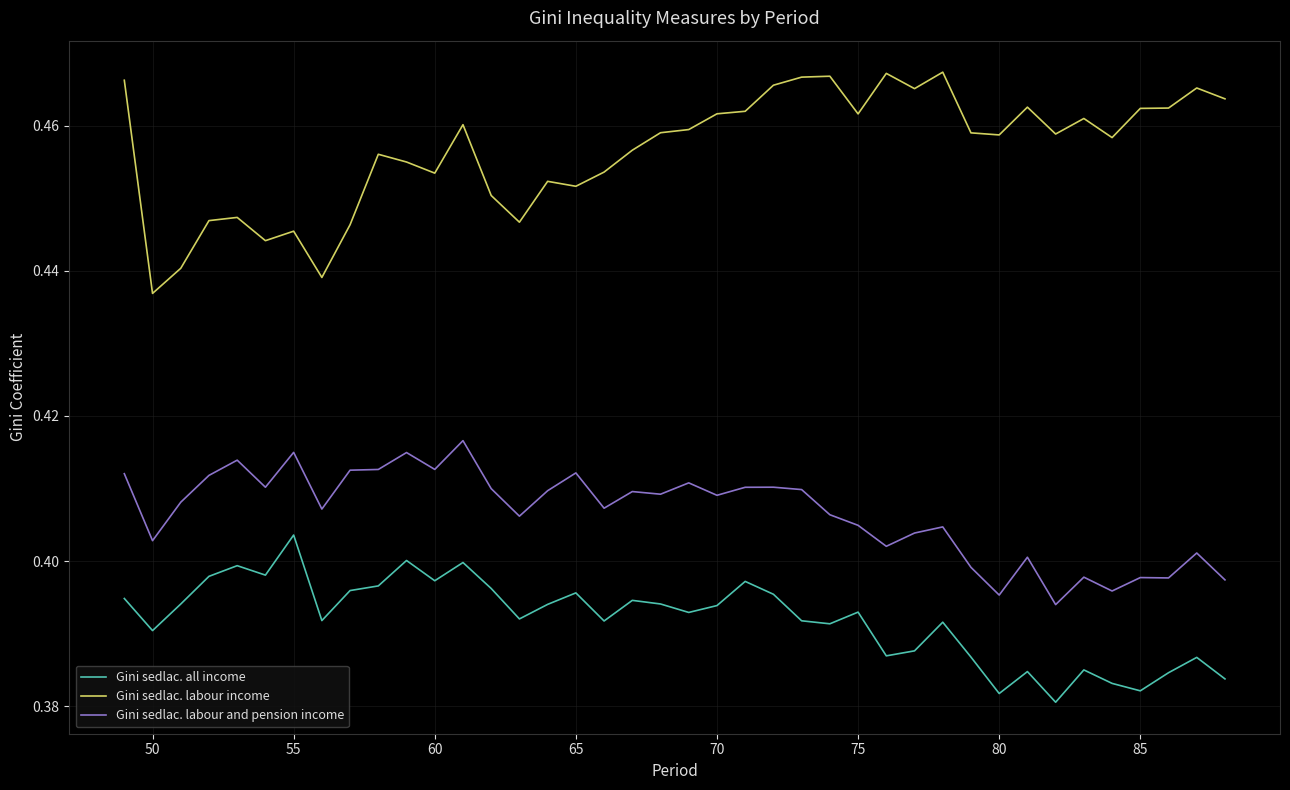

List the series in order of their overall mean, lowest first.

Gini sedlac. all income, Gini sedlac. labour and pension income, Gini sedlac. labour income